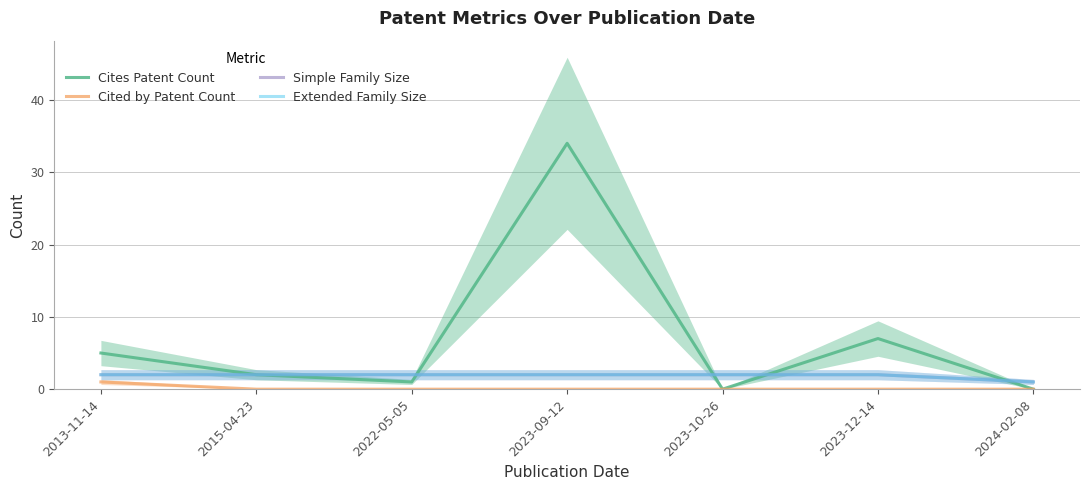

Count the Simple Family Size values in the range 2 to 3.

6